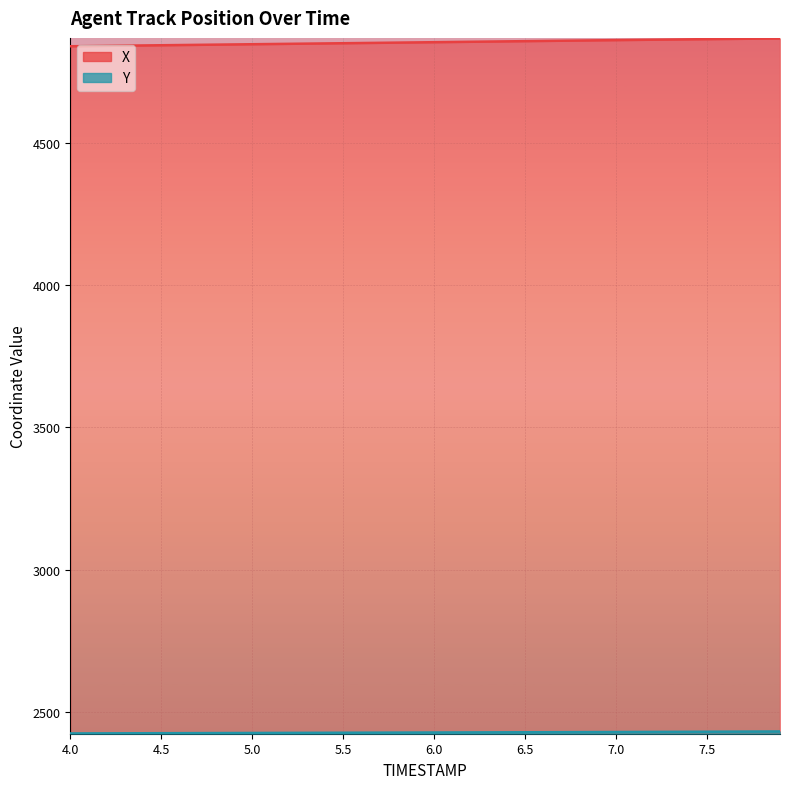

Reading left to right, extract all data points from this chart.

X: 4.0=4841.7	4.1=4842.4	4.2=4843.1	4.3=4843.9	4.4=4844.6	4.5=4845.3	4.6=4846.0	4.7=4846.7	4.8=4847.4	4.9=4848.1	5.0=4848.8	5.1=4849.6	5.2=4850.3	5.3=4851.0	5.4=4851.7	5.5=4852.4	5.6=4853.1	5.7=4853.8	5.8=4854.5	5.9=4855.3	6.0=4856.0	6.1=4856.7	6.2=4857.5	6.3=4858.2	6.4=4858.9	6.5=4859.7	6.6=4860.4	6.7=4861.1	6.8=4861.9	6.9=4862.6	7.0=4863.3	7.1=4864.0	7.2=4864.7	7.3=4865.4	7.4=4866.1	7.5=4866.7	7.6=4867.4	7.7=4868.0	7.8=4868.6	7.9=4869.1
Y: 4.0=2423.2	4.1=2423.4	4.2=2423.6	4.3=2423.8	4.4=2423.9	4.5=2424.1	4.6=2424.3	4.7=2424.4	4.8=2424.6	4.9=2424.8	5.0=2424.9	5.1=2425.1	5.2=2425.2	5.3=2425.4	5.4=2425.6	5.5=2425.7	5.6=2425.9	5.7=2426.1	5.8=2426.2	5.9=2426.4	6.0=2426.5	6.1=2426.7	6.2=2426.9	6.3=2427.0	6.4=2427.2	6.5=2427.4	6.6=2427.5	6.7=2427.7	6.8=2427.9	6.9=2428.1	7.0=2428.2	7.1=2428.4	7.2=2428.6	7.3=2428.8	7.4=2429.0	7.5=2429.3	7.6=2429.5	7.7=2429.7	7.8=2430.0	7.9=2430.2